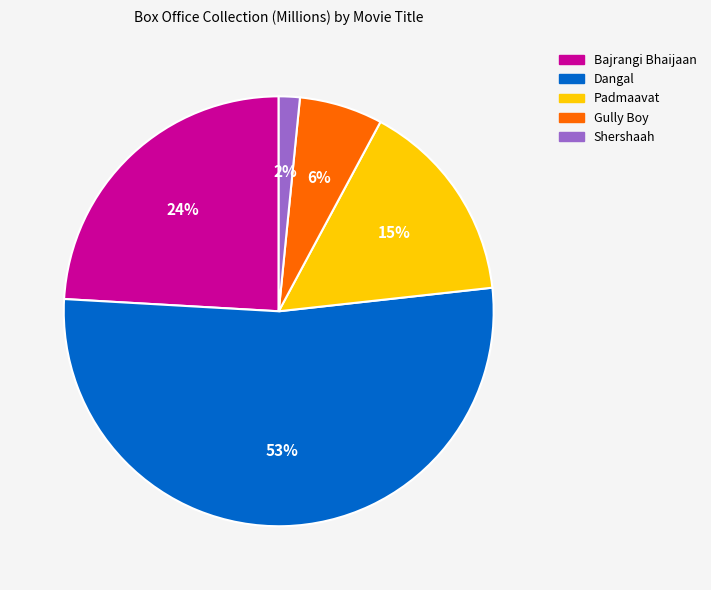

Which category accounts for the majority?

Dangal